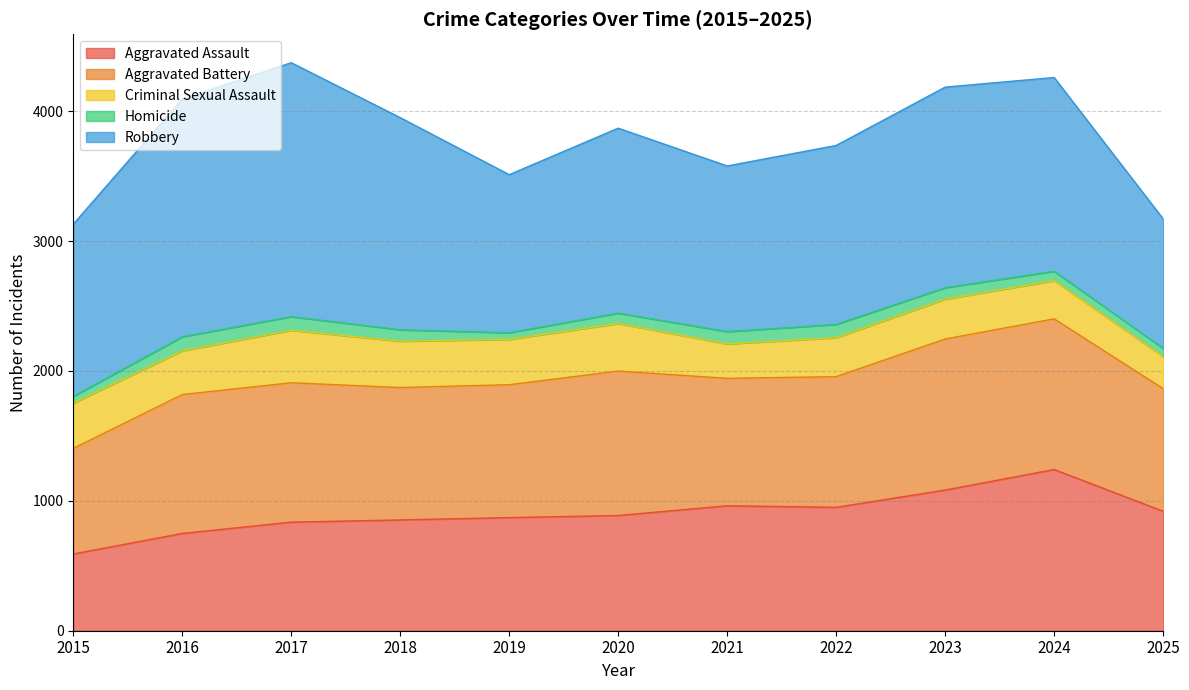

Which series has the largest total across all categories?

Robbery